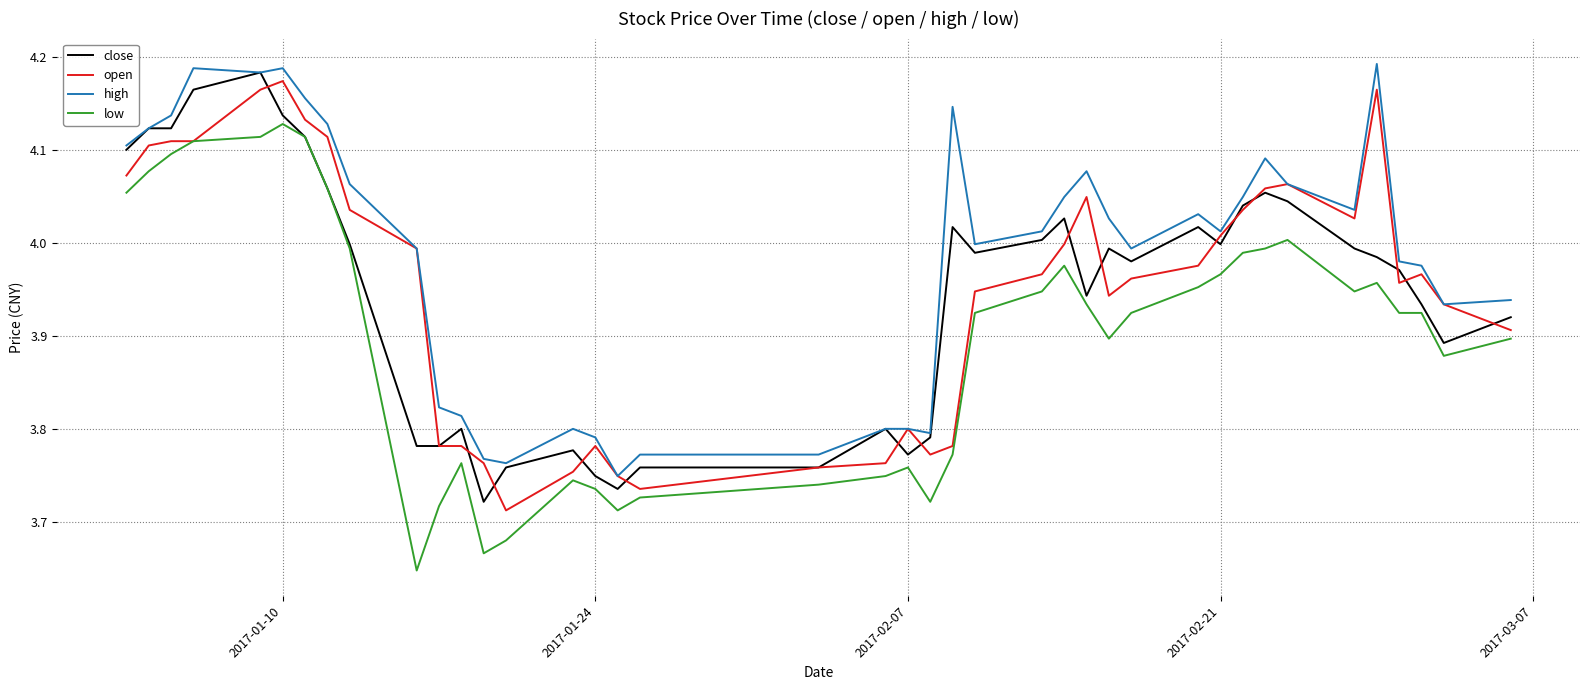

True or false: high and low intersect in this chart.

False